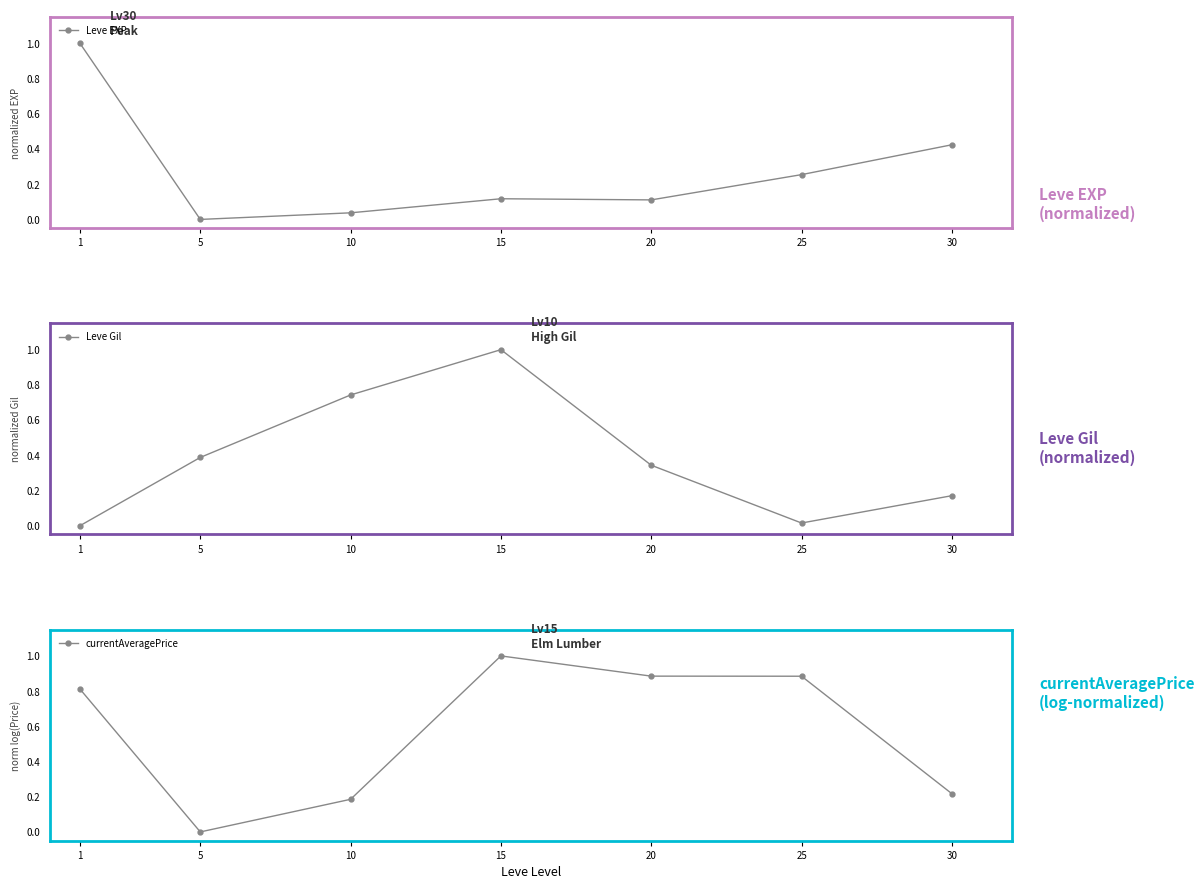

At how many categories does at least one series exceed 0?

7